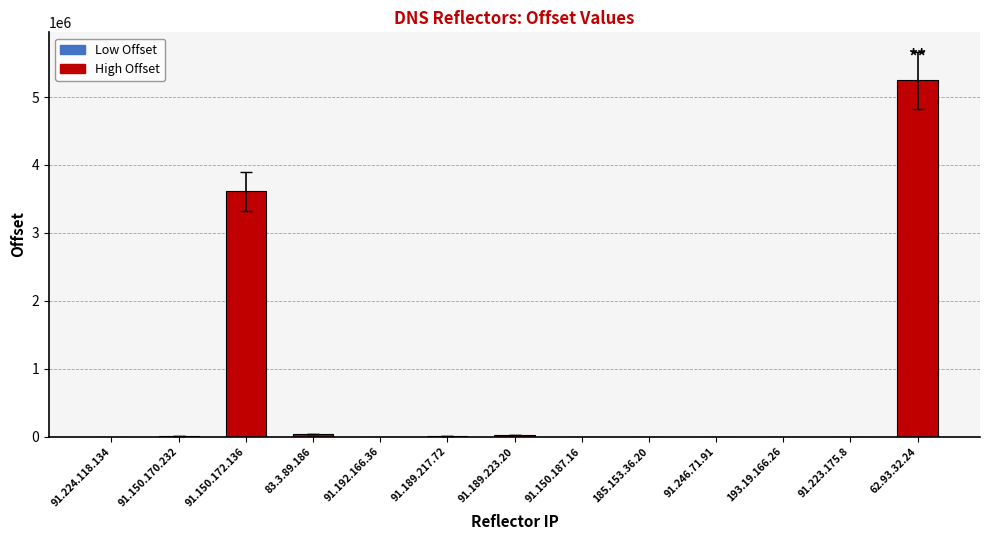

At which category does the chart reach its peak across all series?

62.93.32.24